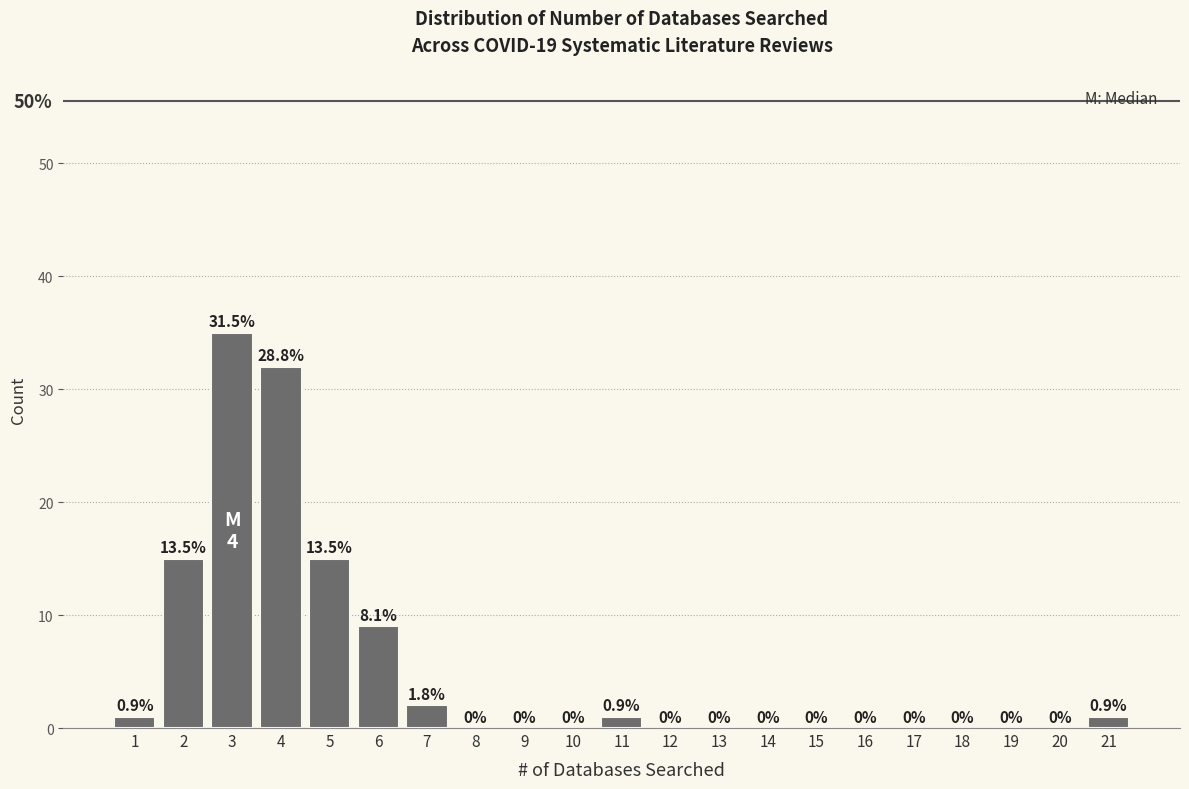

Over which range of the x-axis is the bar tallest?

2.5 to 3.5